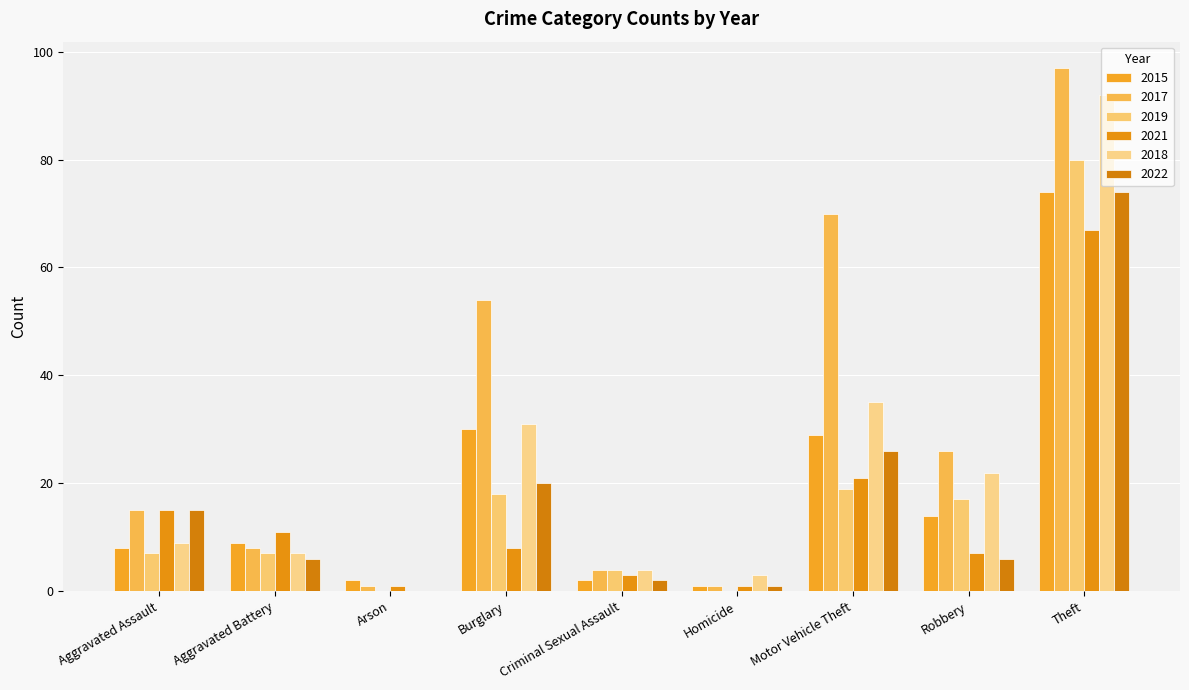

What is the value of the 2015 bar at the 4th from the left?

30